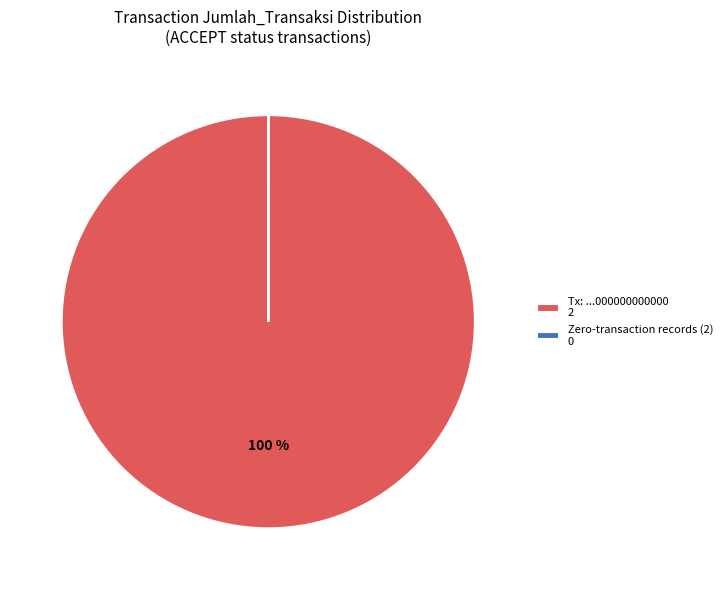

The Tx: ...000000000000 2 slice represents 100% of the pie. True or false?

True